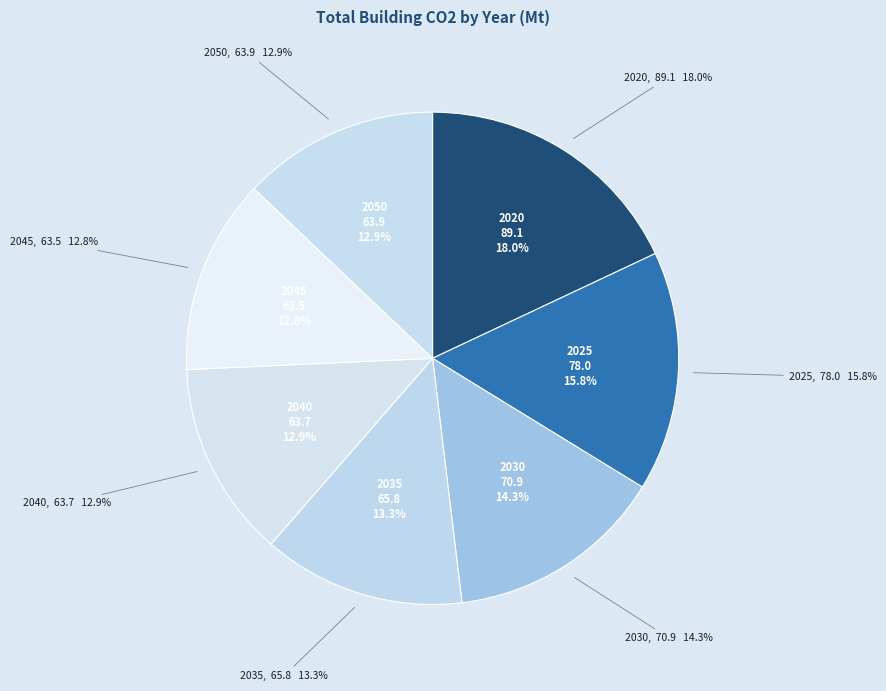

Does 2040 account for over 50% of the chart?

No